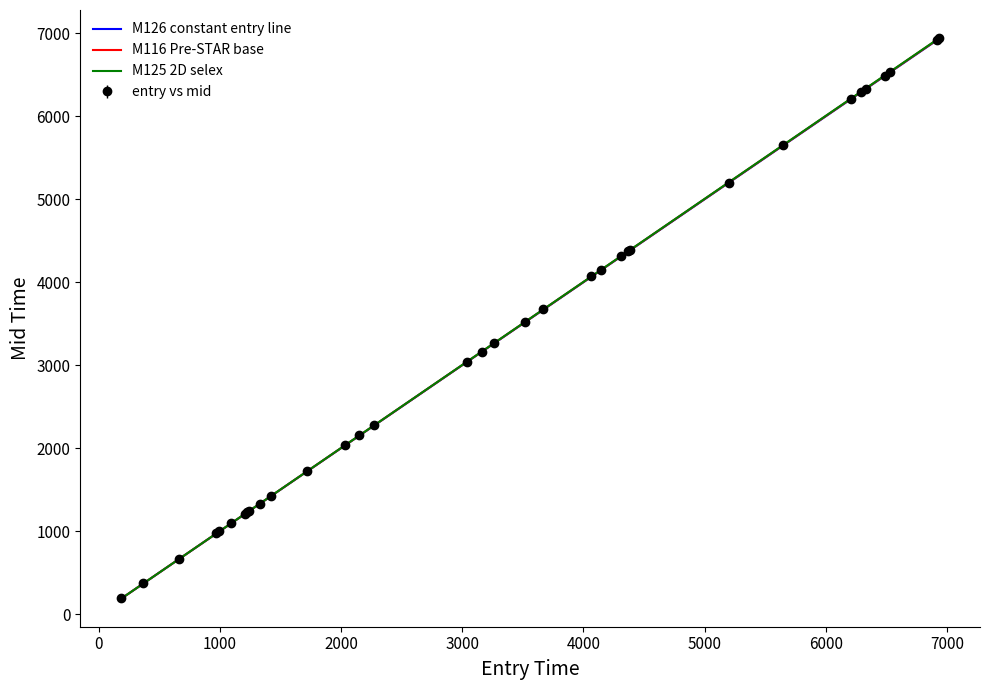

Which series has the largest range (max minus min)?

M125 2D selex